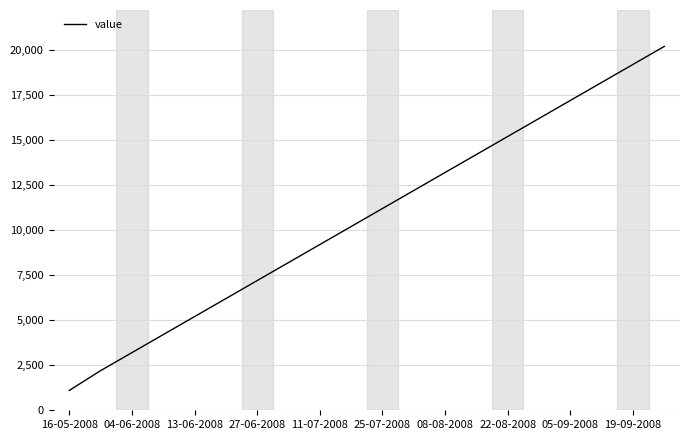

What is the minimum value shown in the chart?

1100